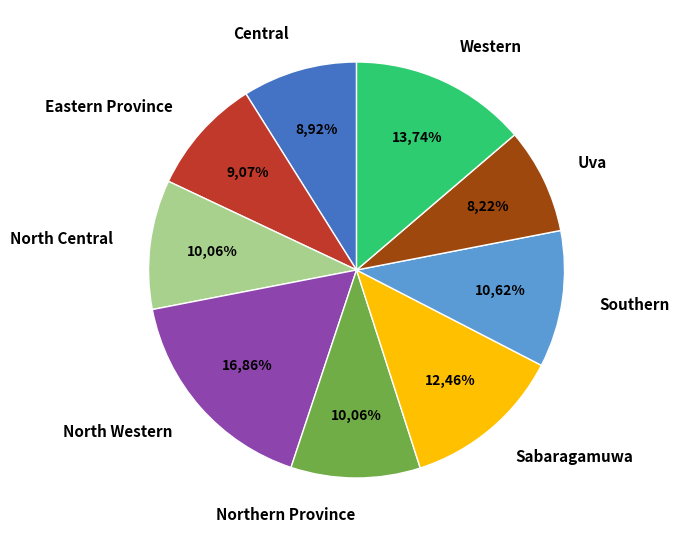

Is it true that Central is 17% of the pie?

False